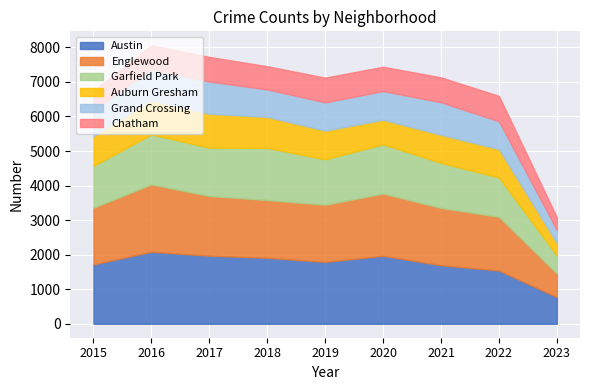

Between 2023 and 2019, which is larger?

2019